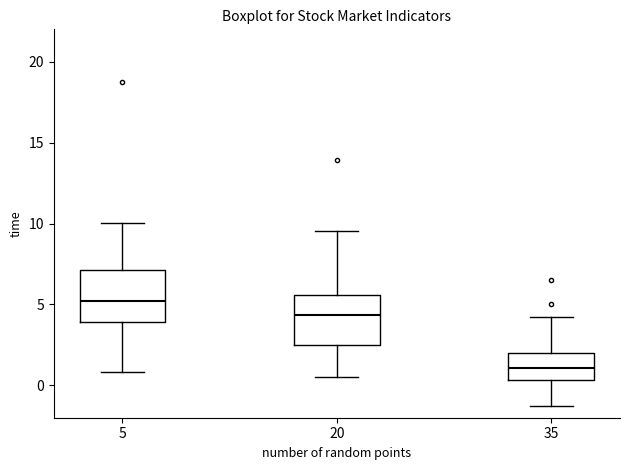

Where does the upper whisker of the box at x = 20 end on the y-axis? The values are not printed on the chart, so give them approximately, as read against the axis.

9.5